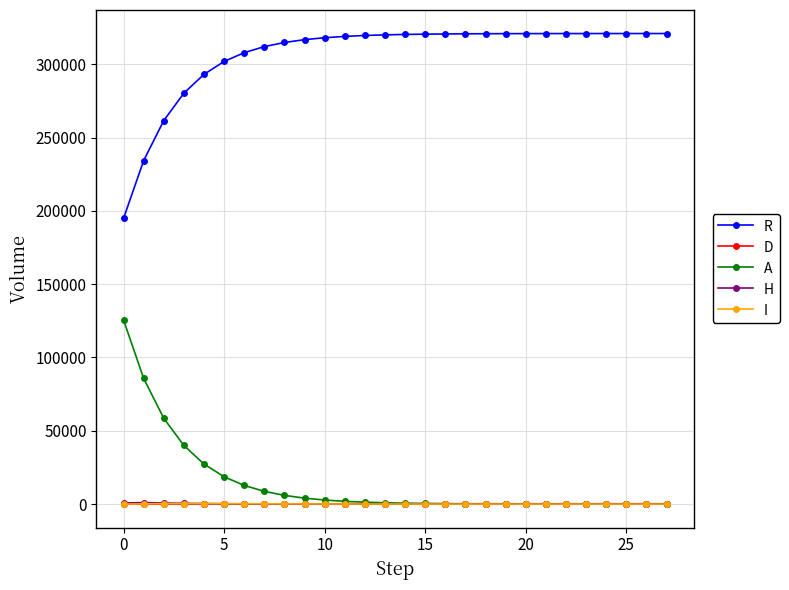

At how many categories does at least one series exceed 198610?

27